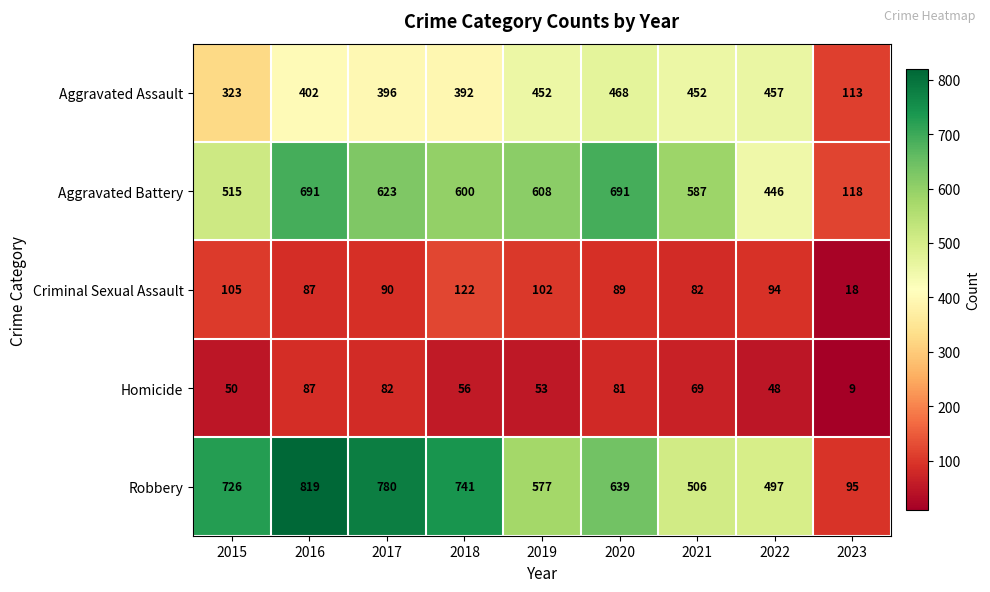

What is the sum of the Aggravated Battery values at 2023 and 2016?

809